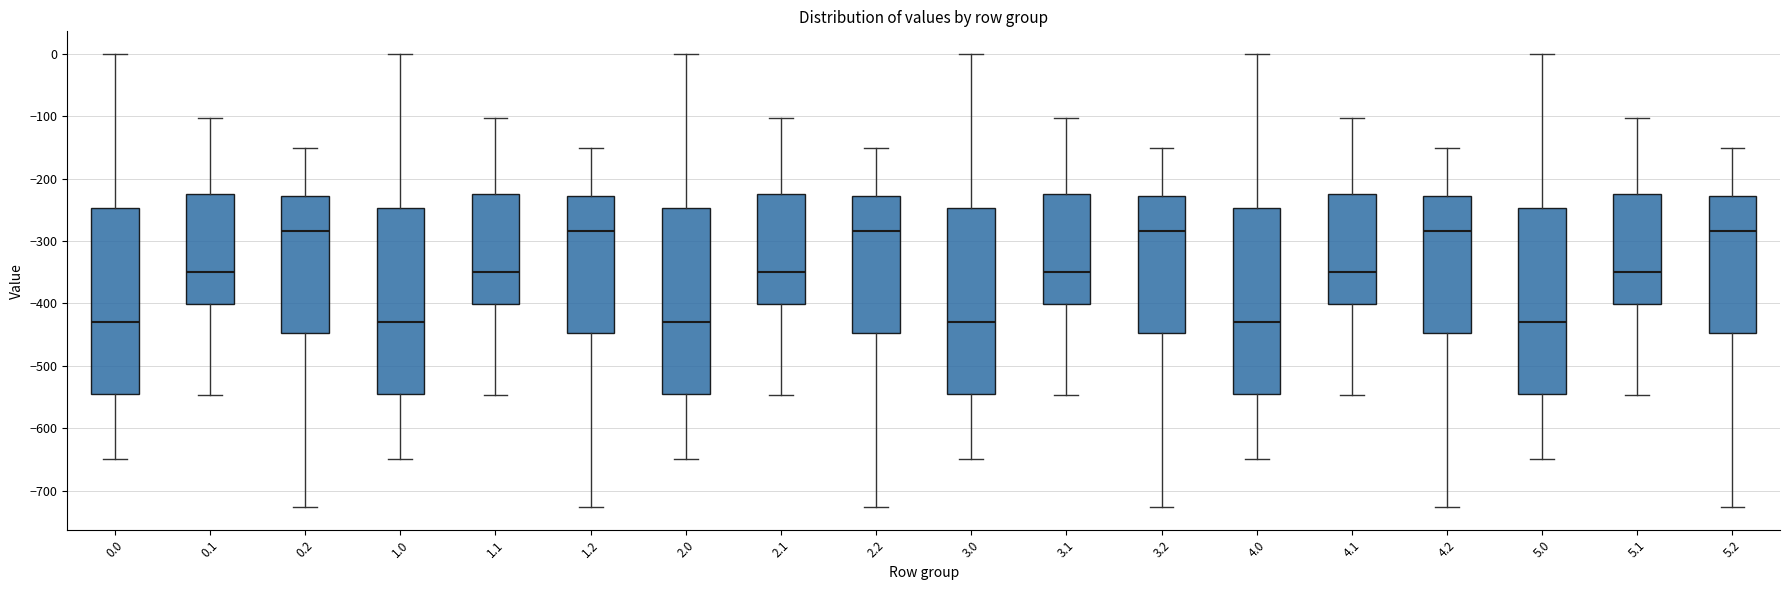

Where is the lower edge of the box at x = 3.0 on the y-axis? The values are not printed on the chart, so give them approximately, as read against the axis.

-540